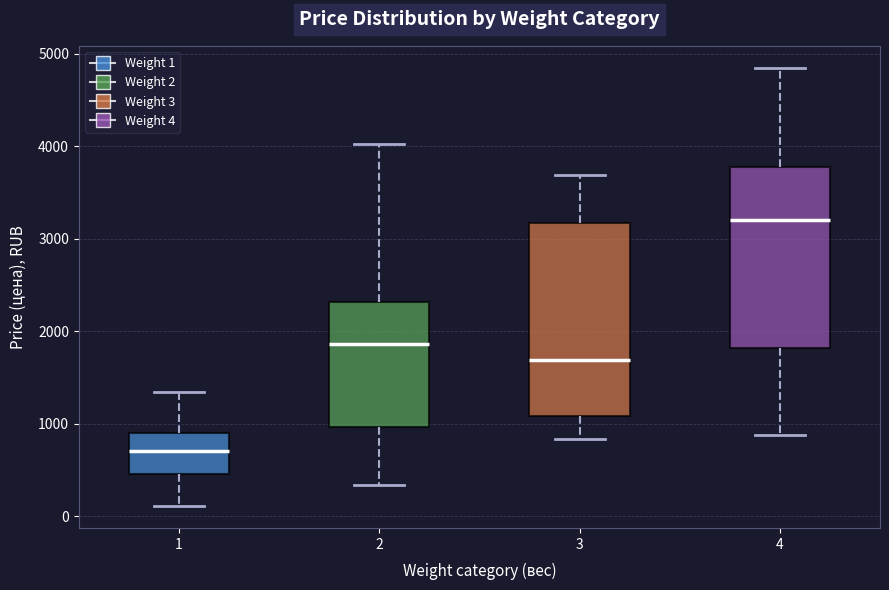

Which box has the lowest median line?

1